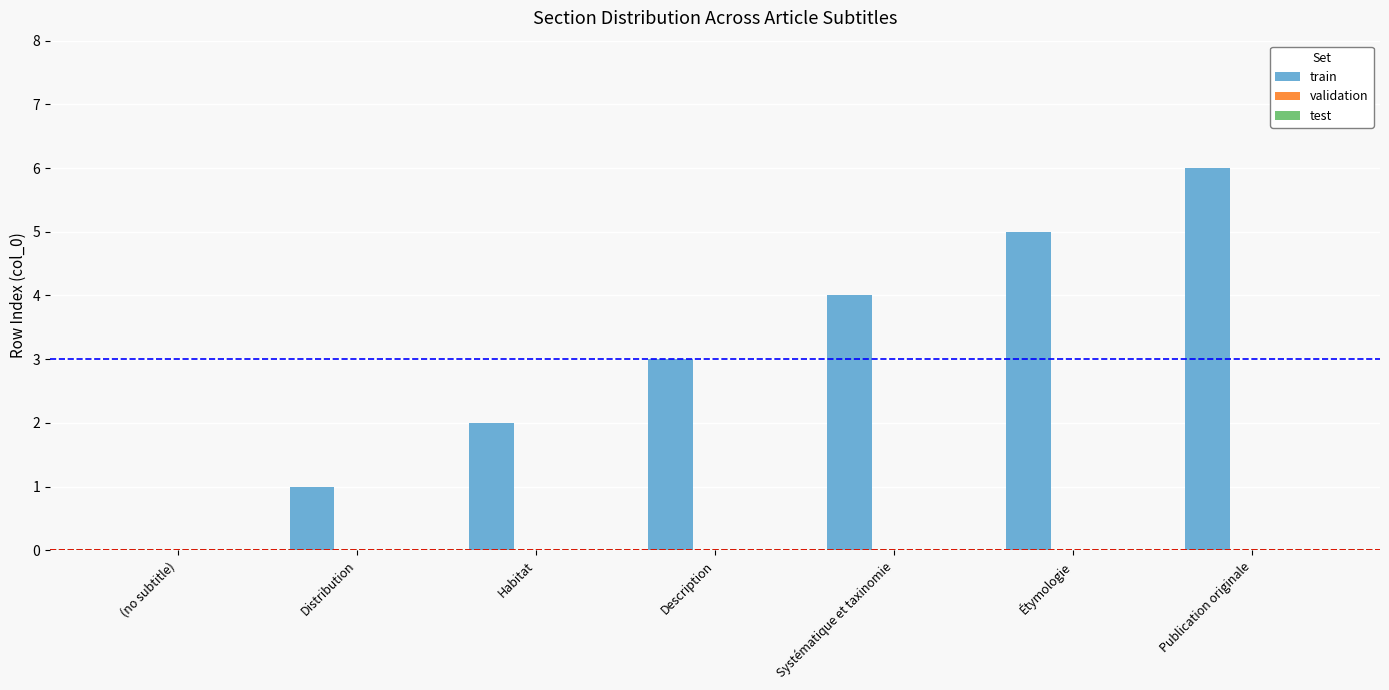

Which has a higher value, Habitat or Étymologie?

Étymologie